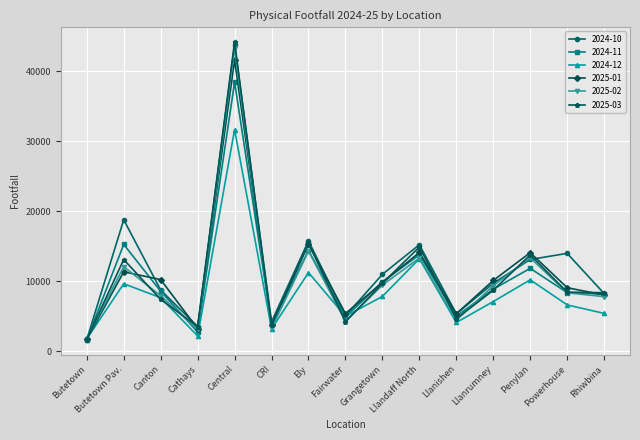

The value of 2025-02 at Rhiwbina is 7813. True or false?

True